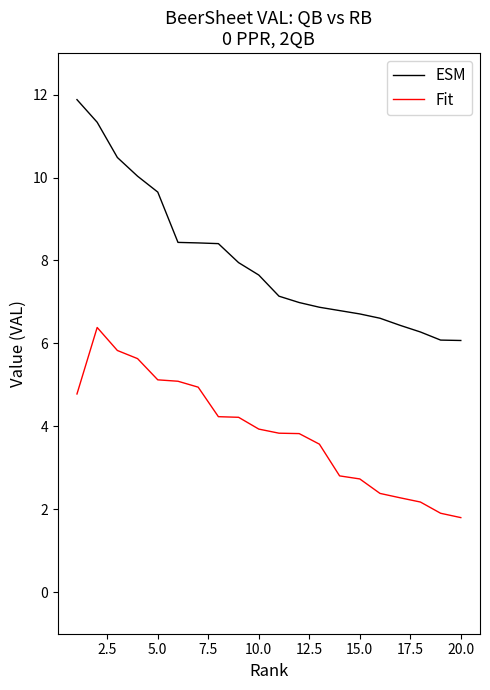

Count the number of categories in the chart.

20